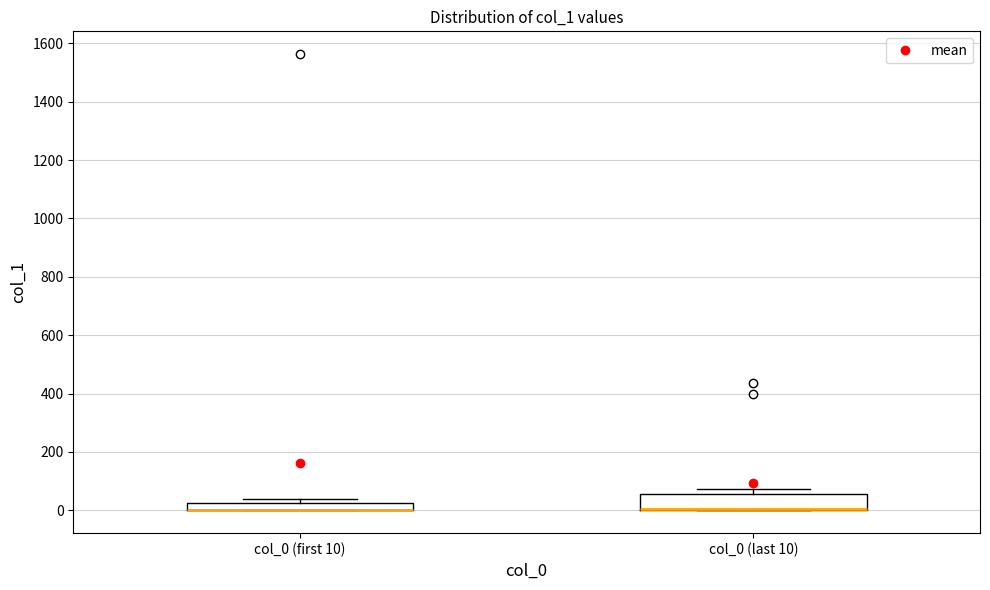

Comparing the boxes themselves (not the whiskers), which one is the tallest?

col_0 (last 10)